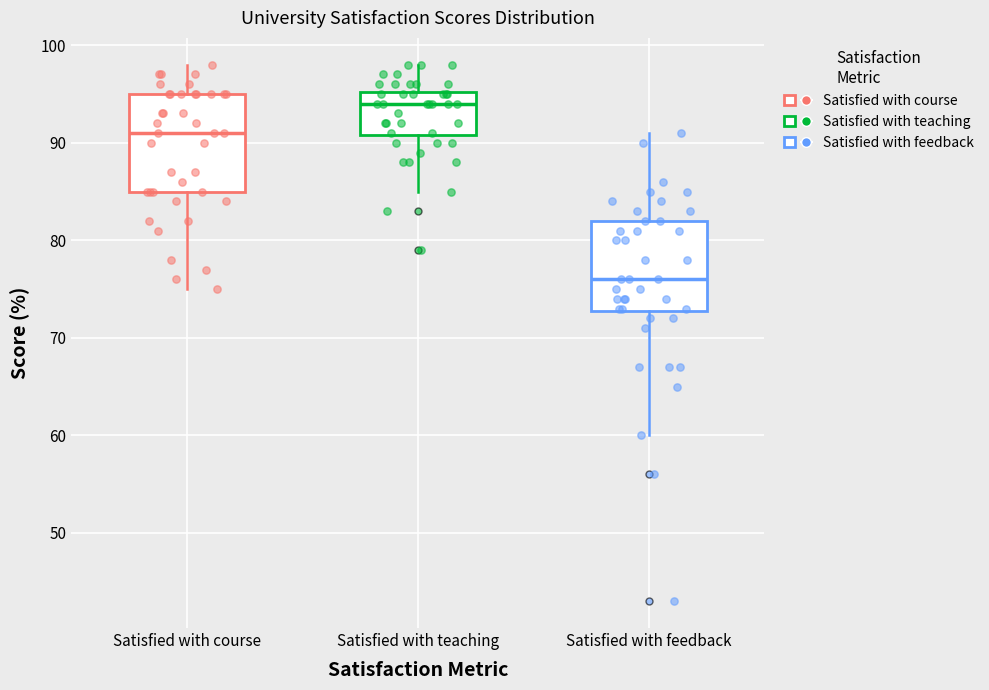

Reading left to right, transcribe this box plot: for each box, give where its median line is, the range the box spans, and where its two whiskers end, as read against the y-axis. The values are not printed on the chart, so give them approximately, as read against the axis.

Satisfied with course: median 91, box 85 to 95, whiskers 75 to 98
Satisfied with teaching: median 94, box 91 to 95, whiskers 85 to 98
Satisfied with feedback: median 76, box 73 to 82, whiskers 60 to 91